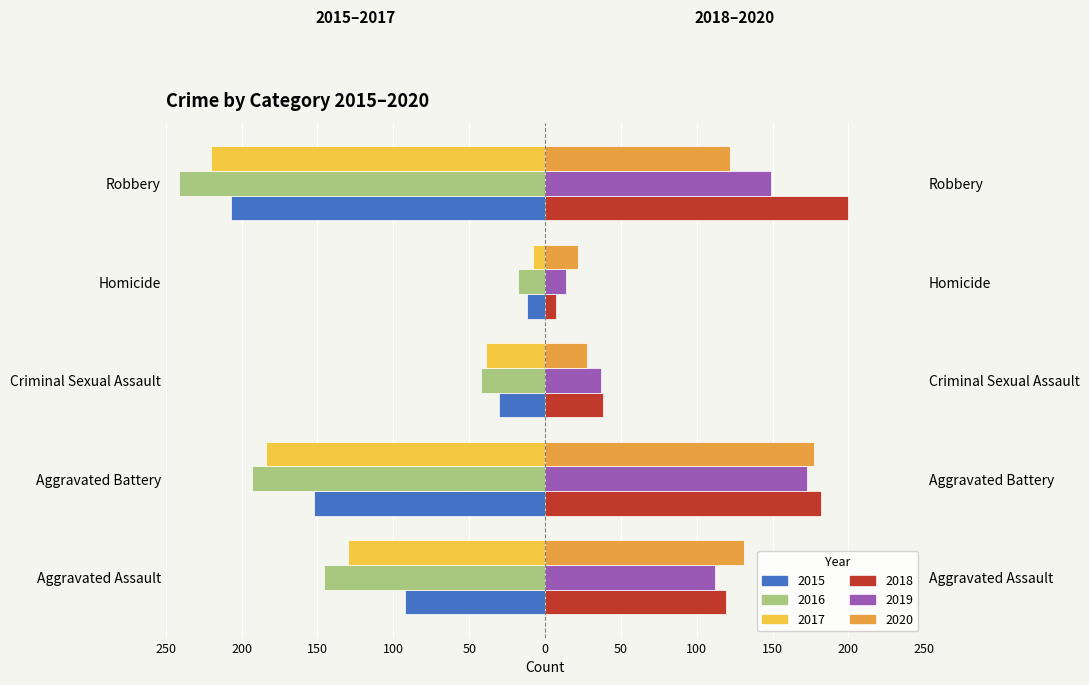

What value does the 2019 series have at Homicide, to the nearest 5?

15